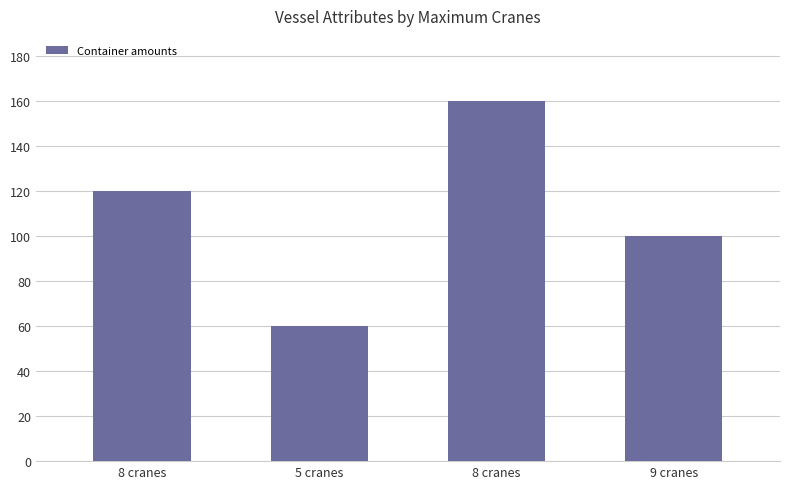

Does the chart contain any negative values?

No